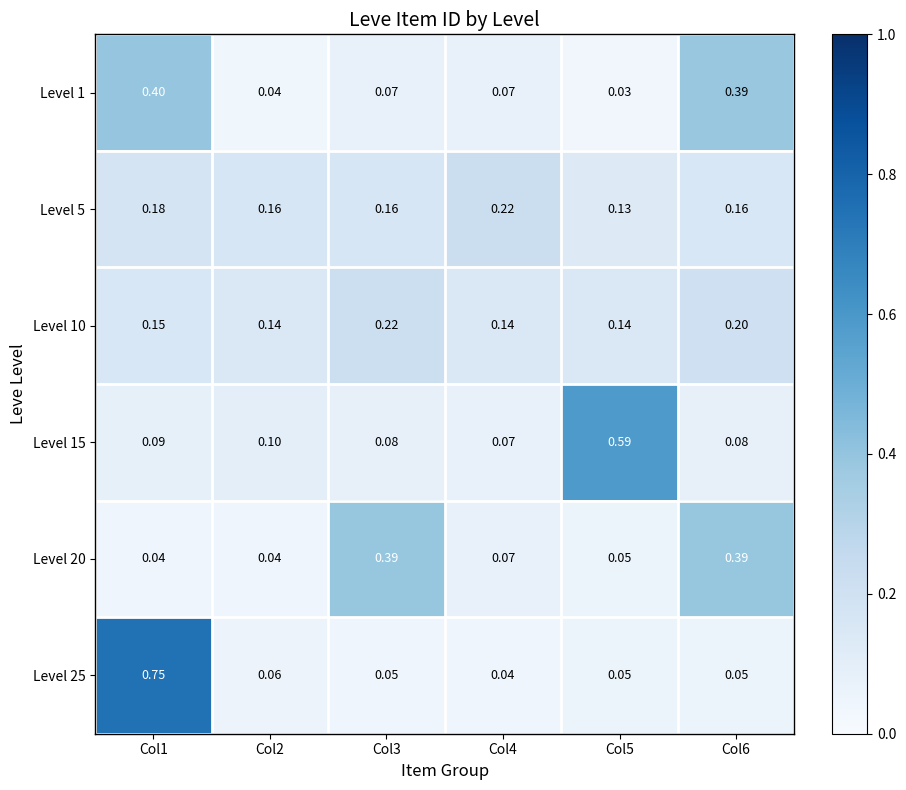

Is the value of Level 5 at Col2 greater than the value of Level 25 at Col3?

Yes